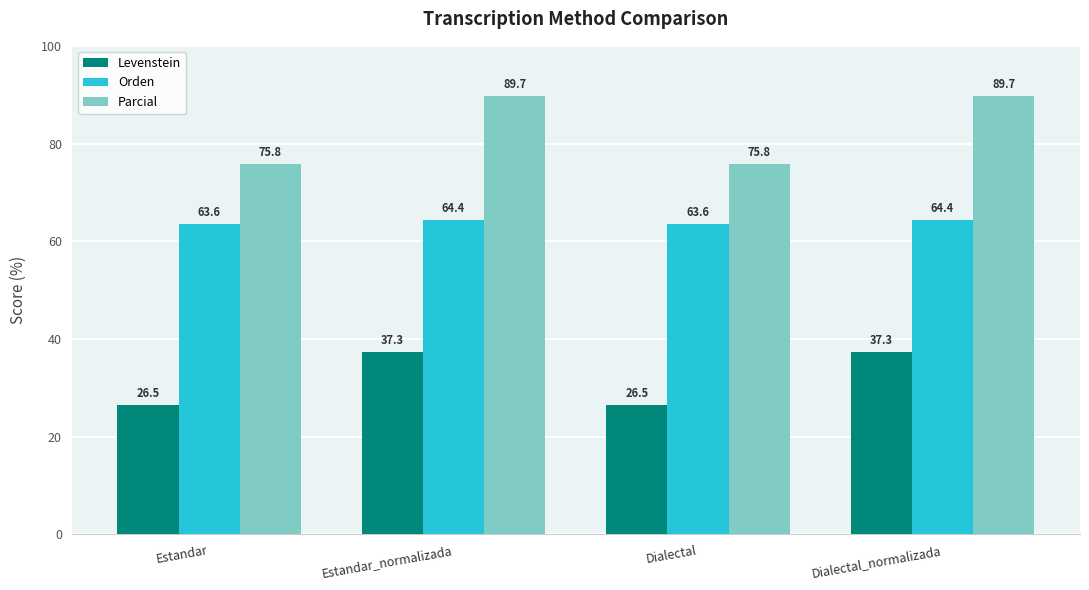

Which series has the widest spread of values?

Parcial